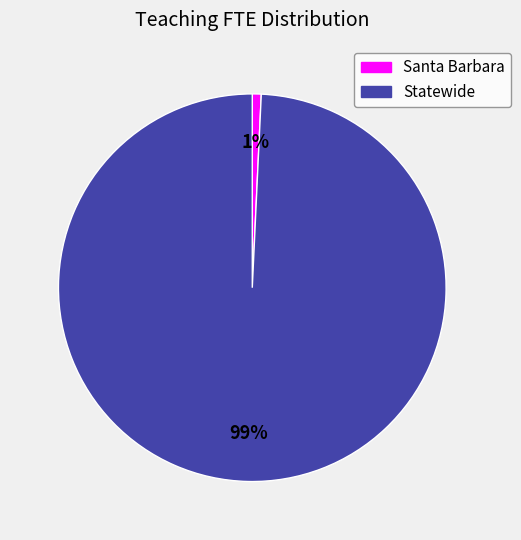

To the nearest percent, what portion does Santa Barbara represent?

1%